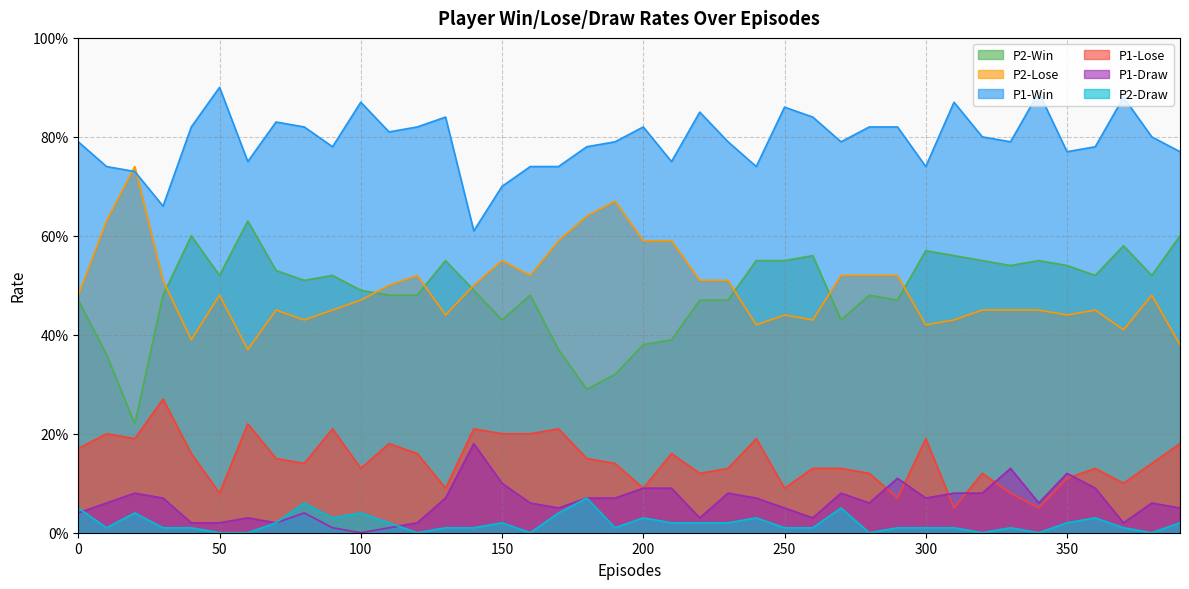

True or false: P2-Lose and P1-Draw cross at least once.

False